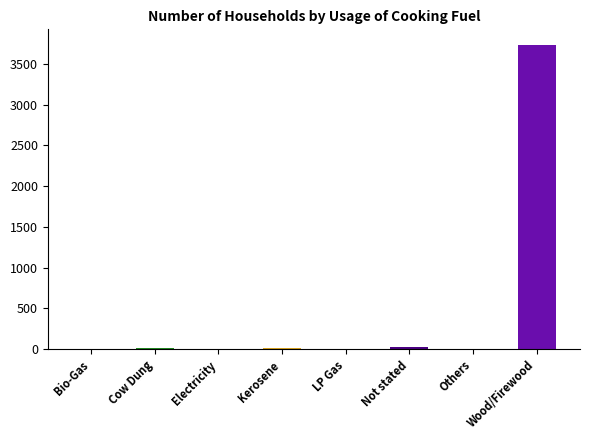

What is the sum of all values?

3796